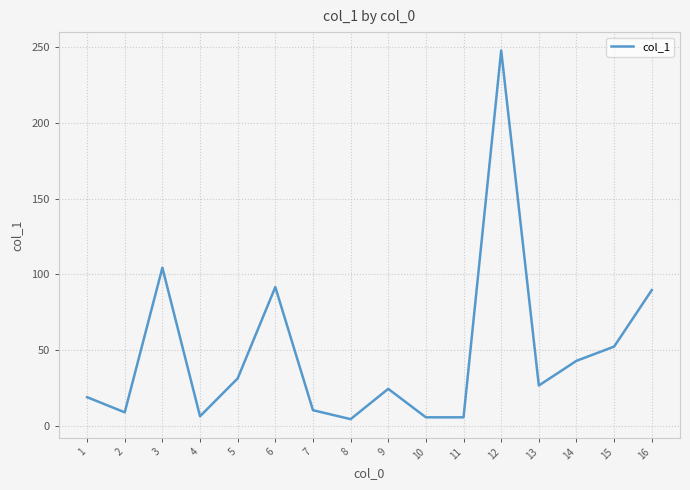

How many values exceed 26?

8